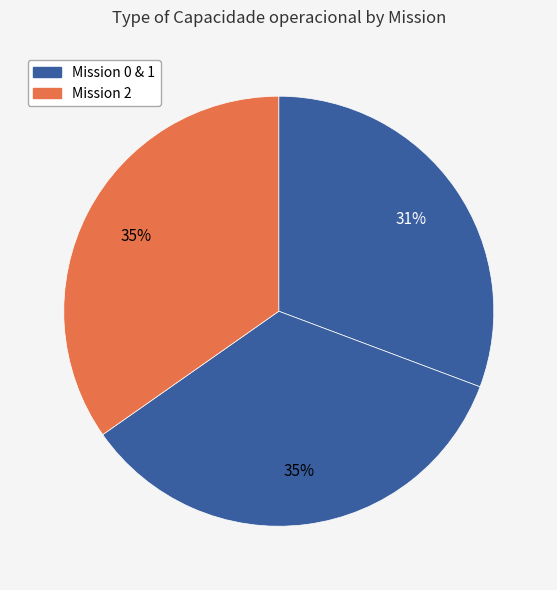

How many slices are in this pie chart?

3